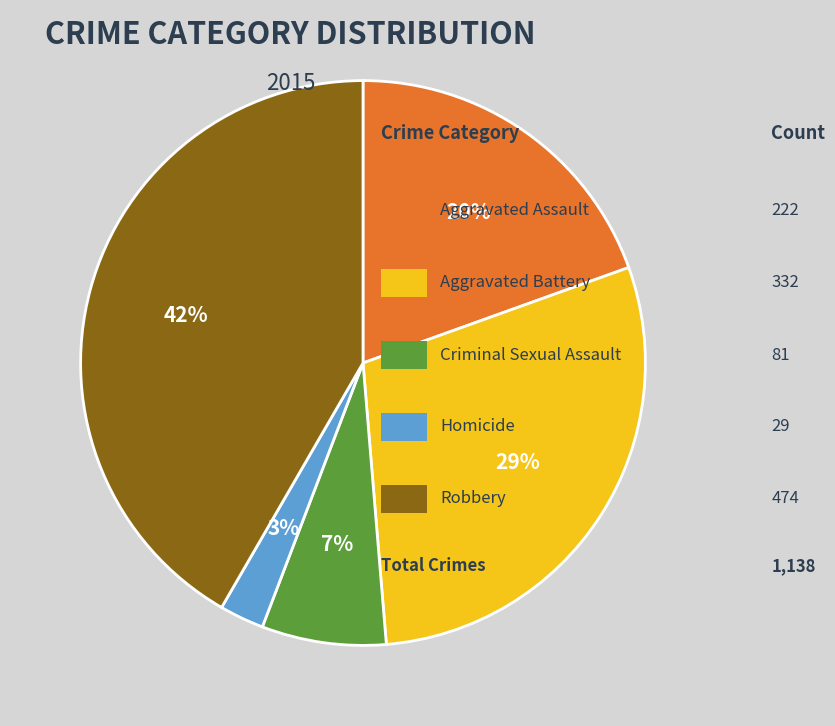

Is there a majority slice in this chart?

No